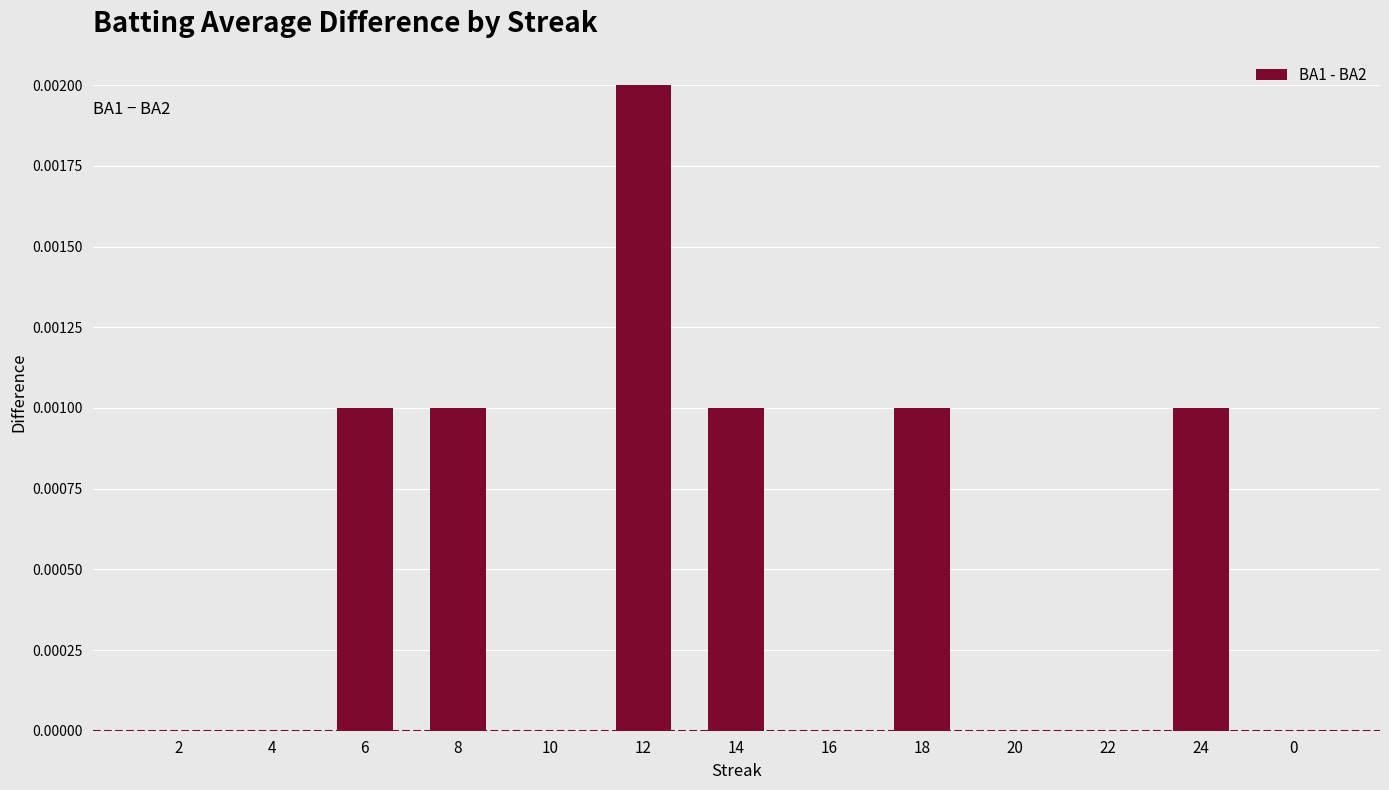

Which has a higher value, 8 or 20?

8